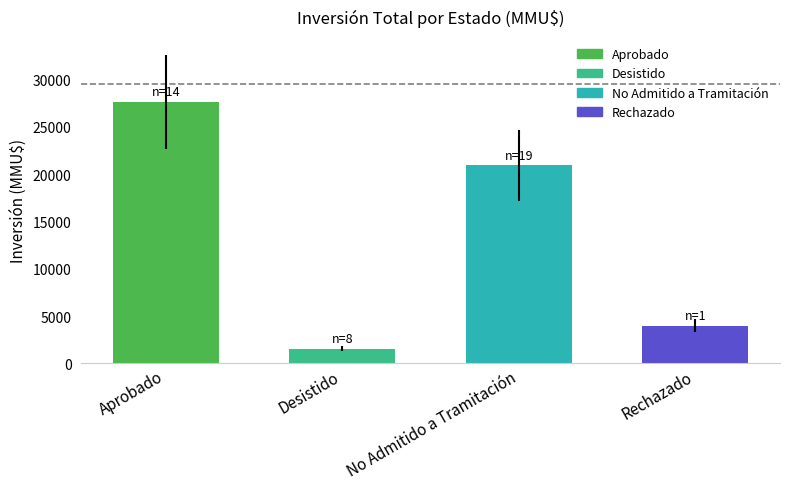

What is the label of the 2nd bar from the left?

Desistido